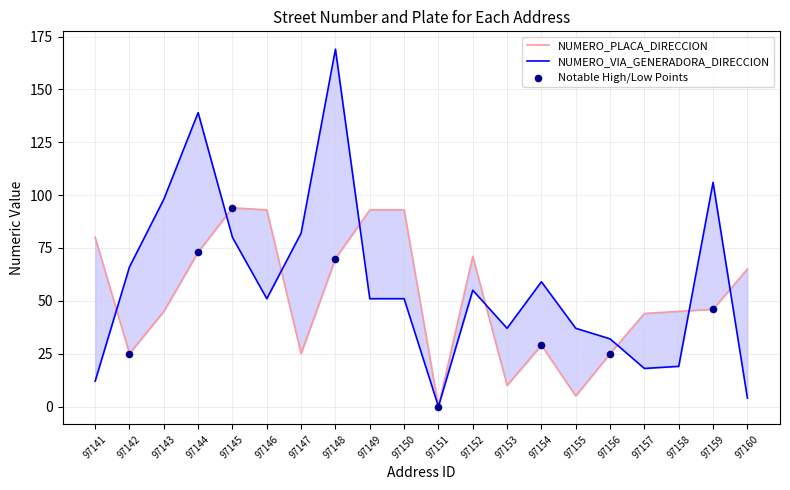

At how many categories does at least one series exceed 51?

14